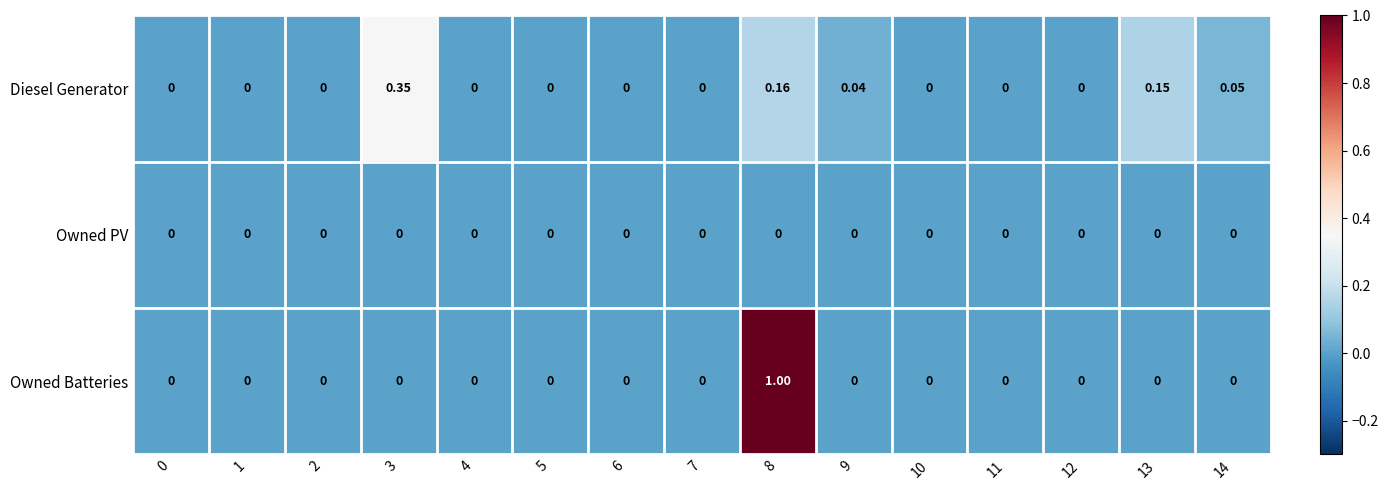

Which series changed the most between 13 and 14?

Diesel Generator